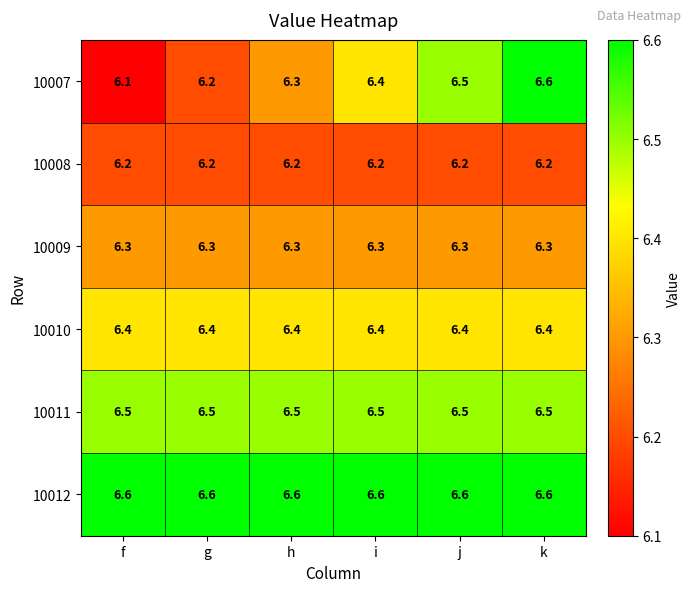

The value of 10012 at h is 6.6. True or false?

True